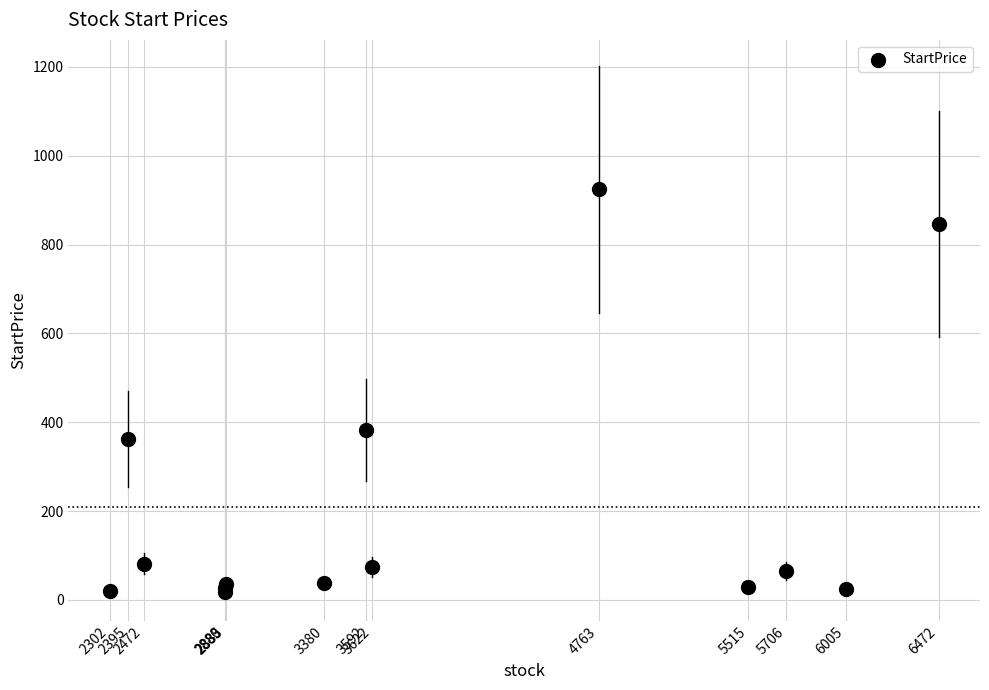

What Y value in the scatter plot is closest to 470?

382.0